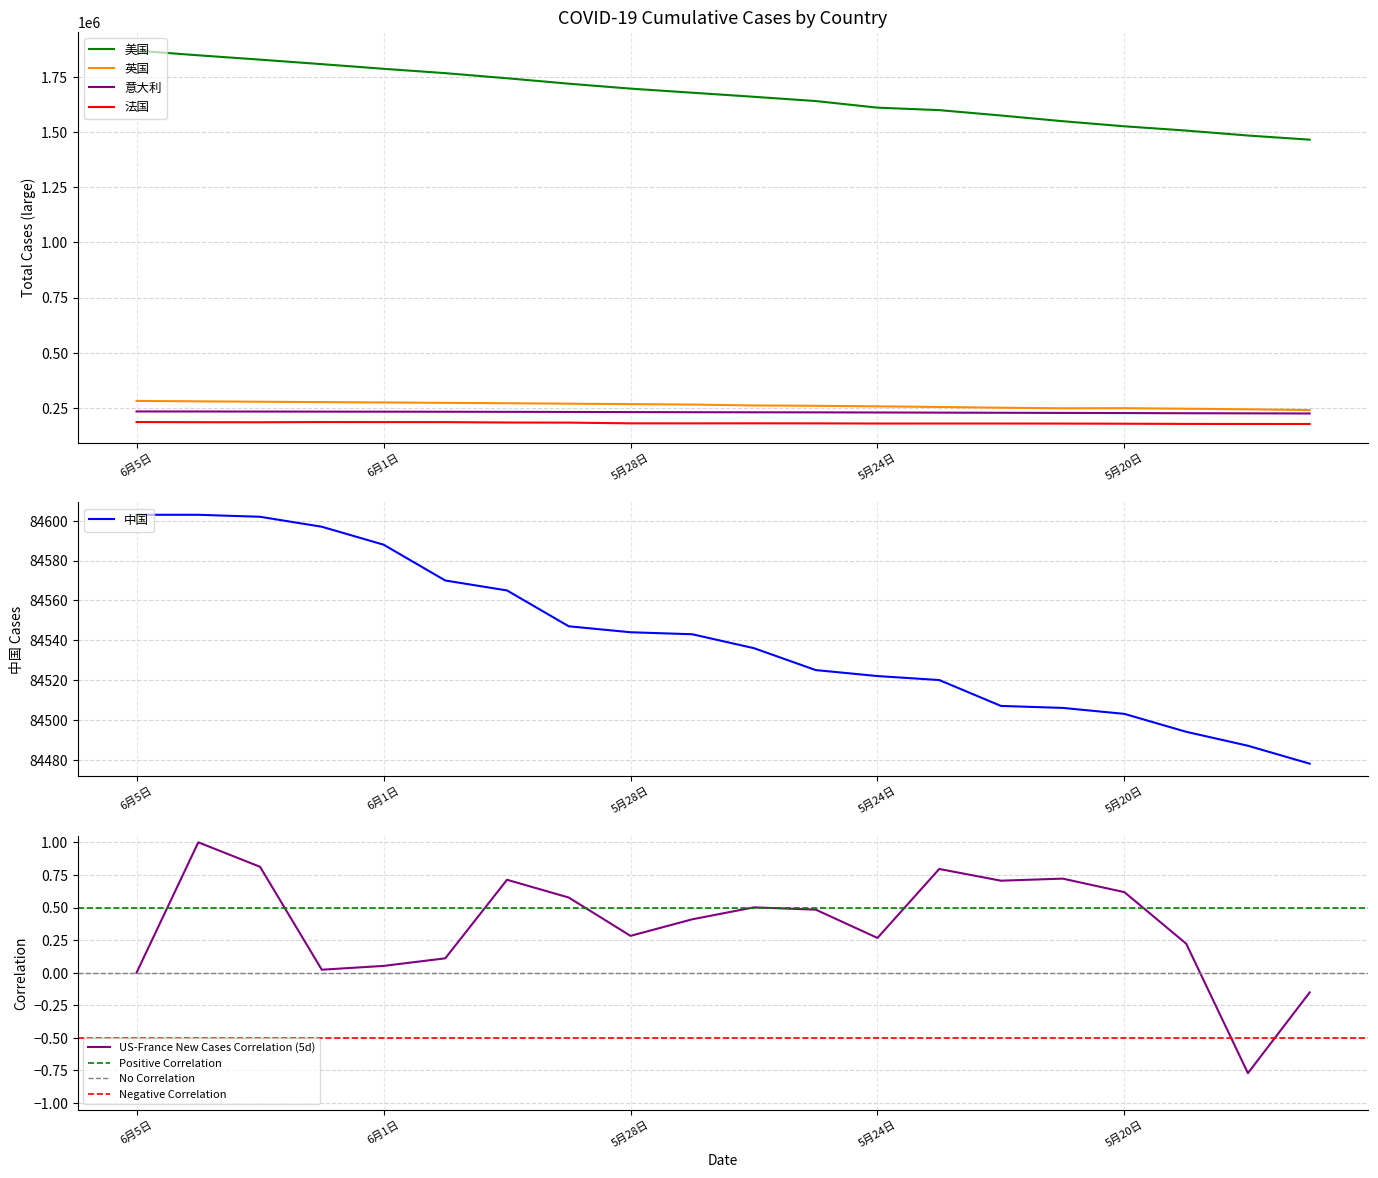

Which series has the largest total across all categories?

美国